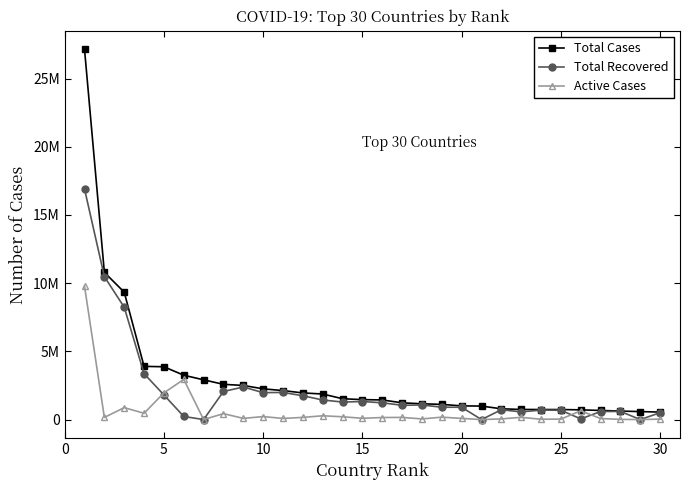

What is the difference between the maximum and minimum values in the Total Cases series?

26601498